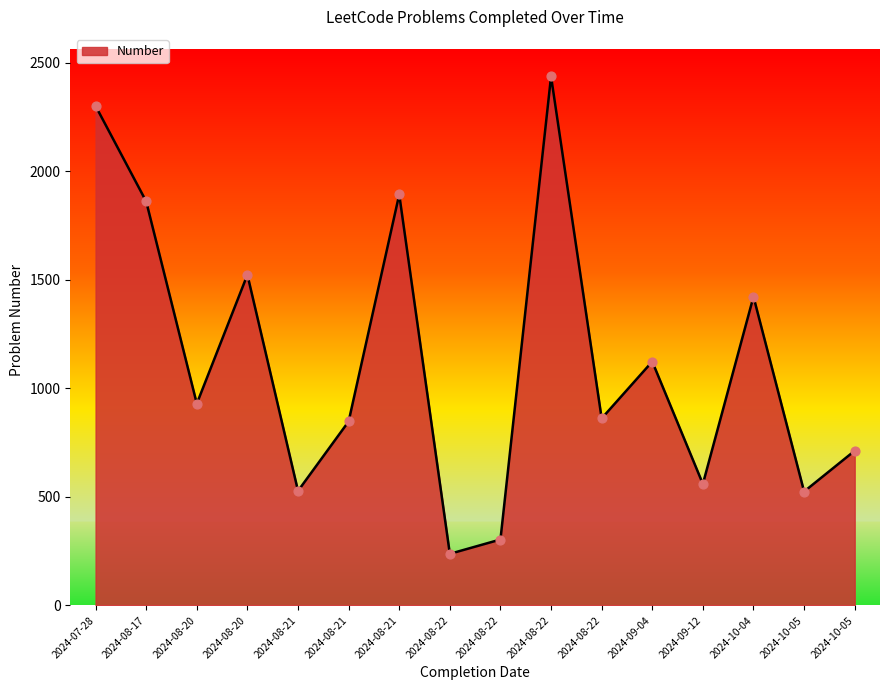

Approximately how many times larger is the value at 2024-08-21 compared to 2024-08-22?

2.2